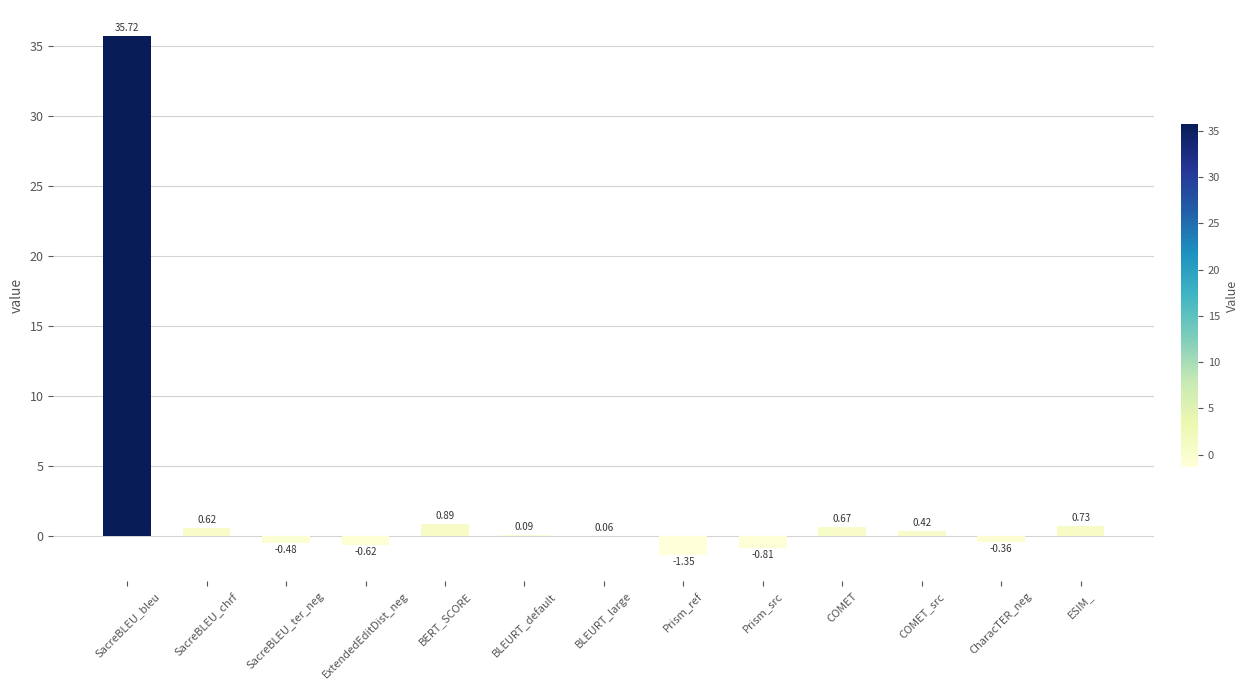

At which category does the chart reach its peak across all series?

SacreBLEU_bleu